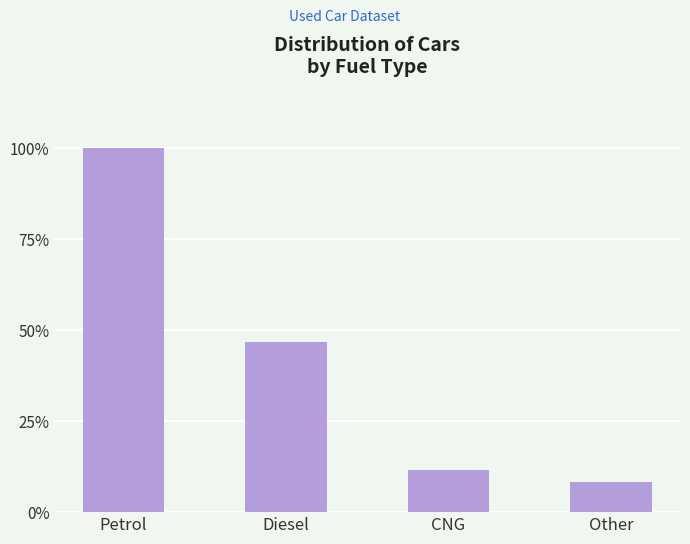

List the labels in order of value, smallest first.

Other, CNG, Diesel, Petrol